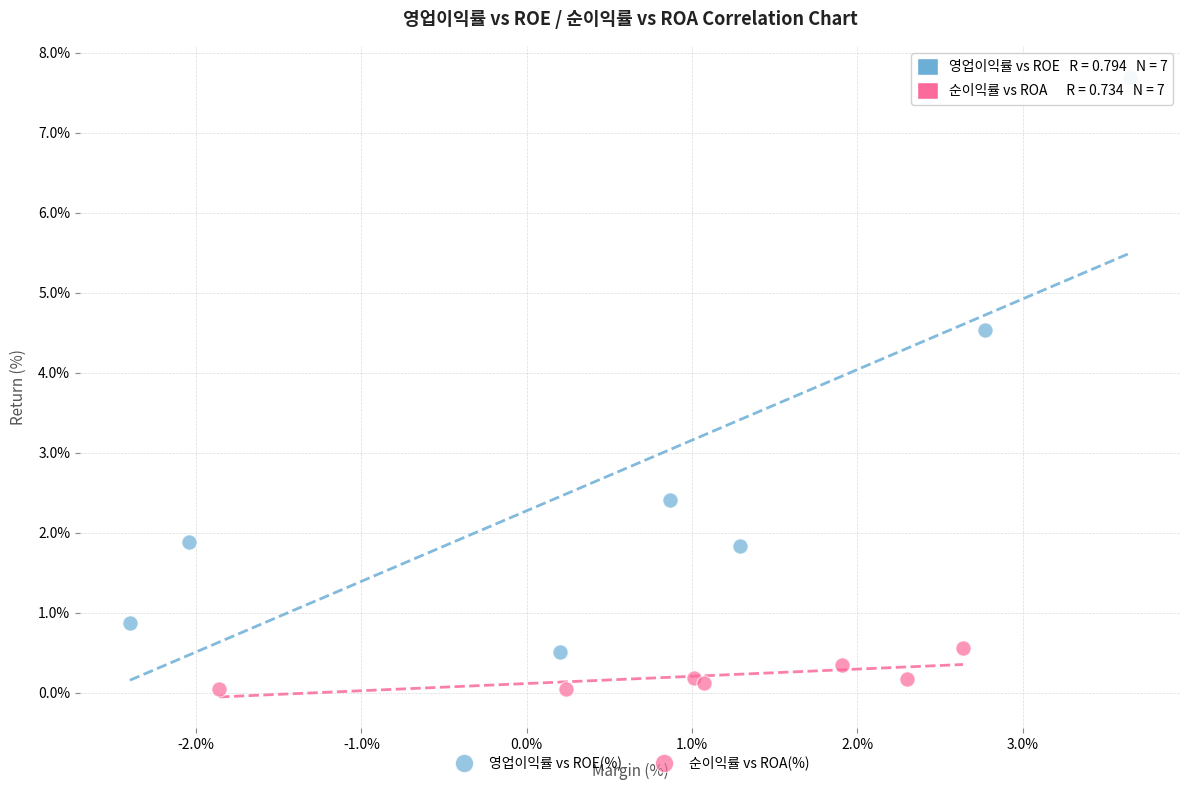

Which series contains the highest Y value?

영업이익률 vs ROE(%)